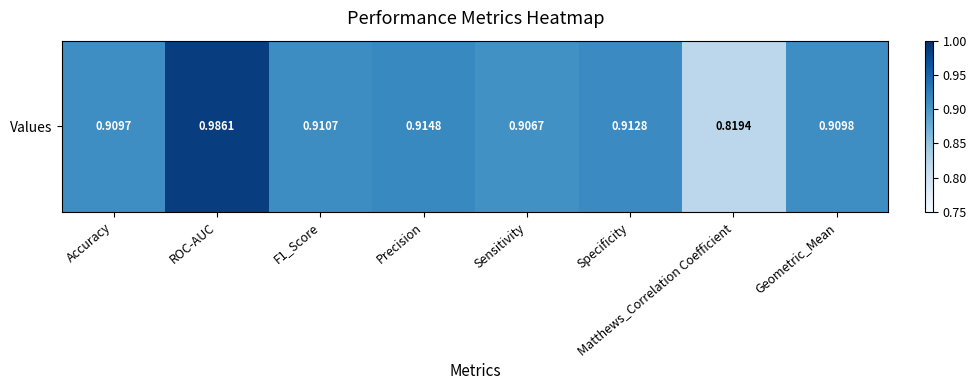

The chart shows a value of 0.9 at Specificity. True or false?

True